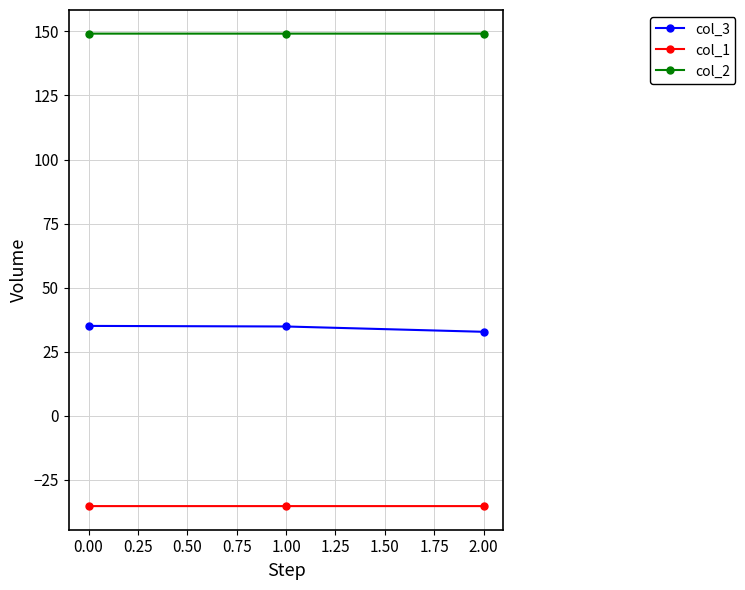

At which label does col_3 first exceed 34?

0.00